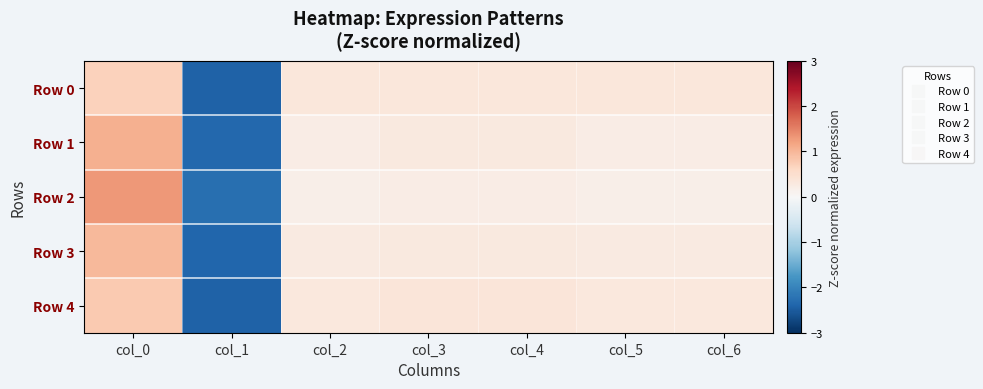

What is the spread (max minus min) of values at col_6?

0.2